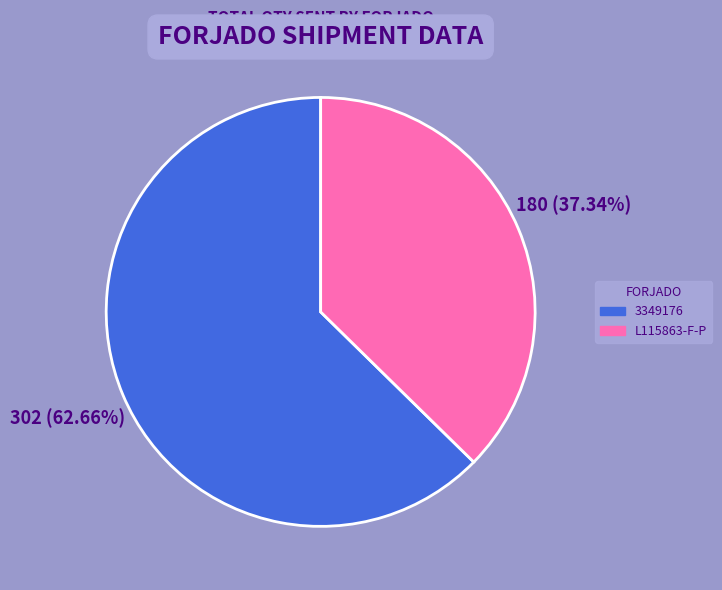

Count the number of slices in the pie.

2